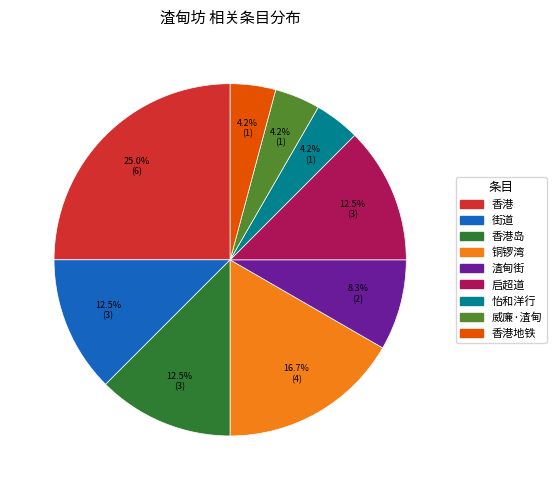

Does any single category account for the majority?

No